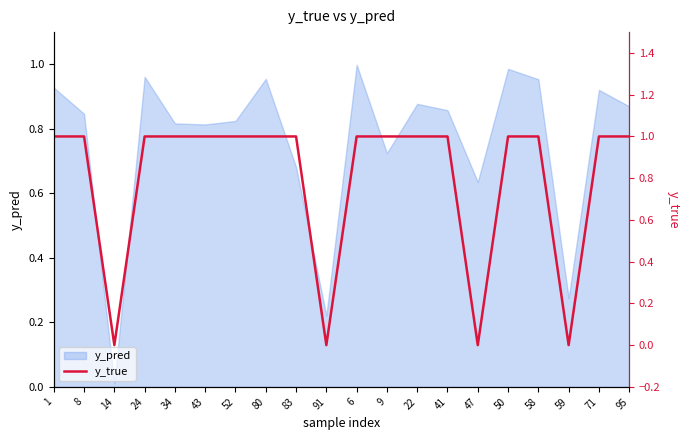

What is the maximum value shown in the chart?

1